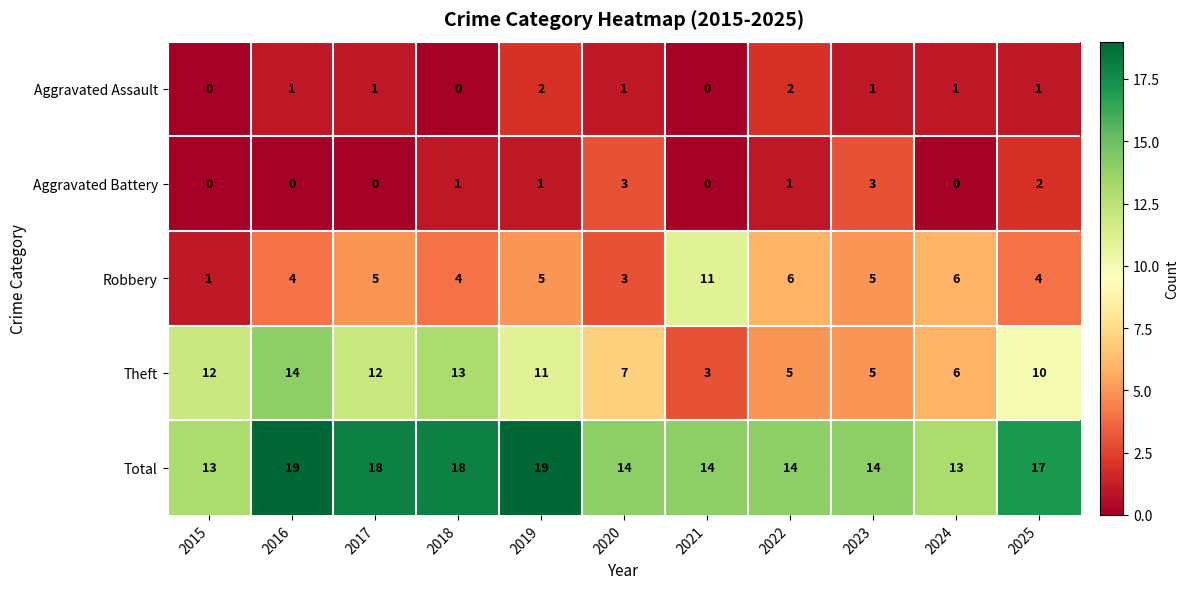

What value does the Total series have at 2019?

19